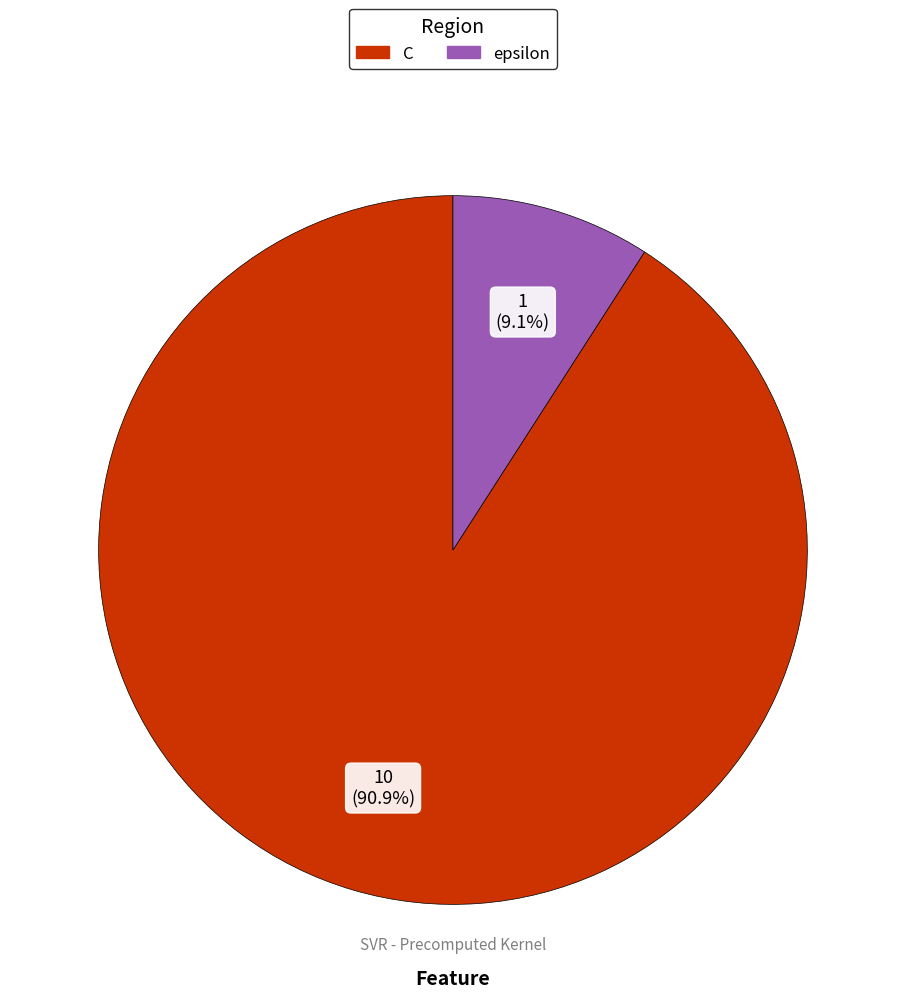

Is it true that epsilon is 9% of the pie?

True